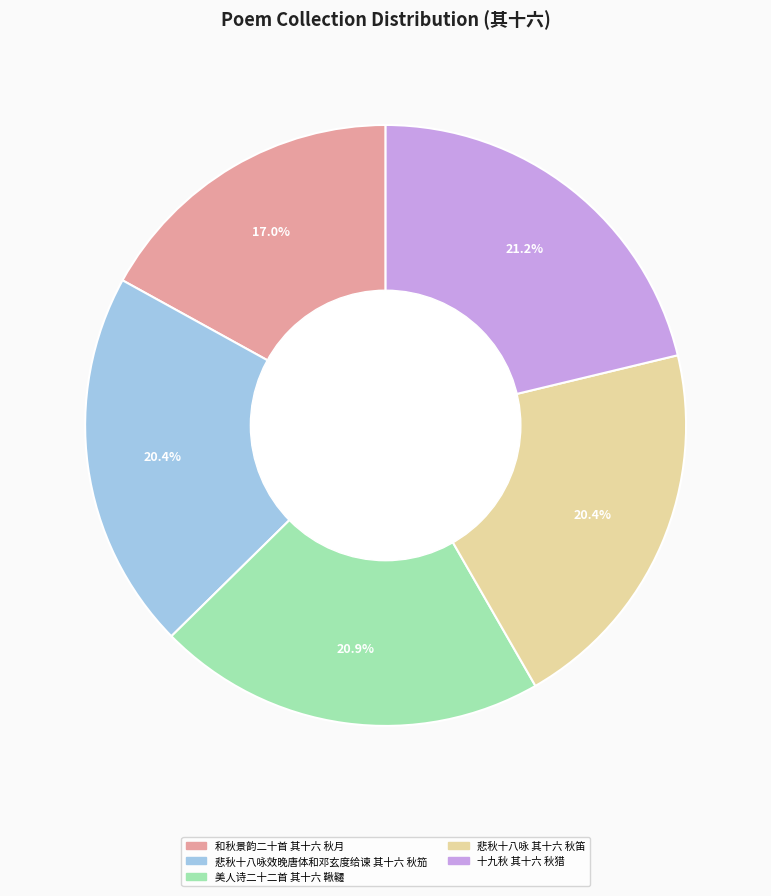

To the nearest percent, what portion does 美人诗二十二首 其十六 鞦韆 represent?

21%